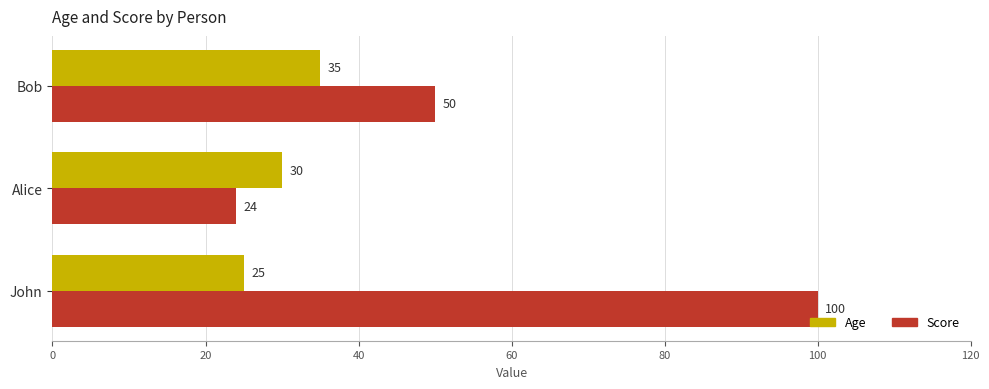

What is the sum of all Age values?

90